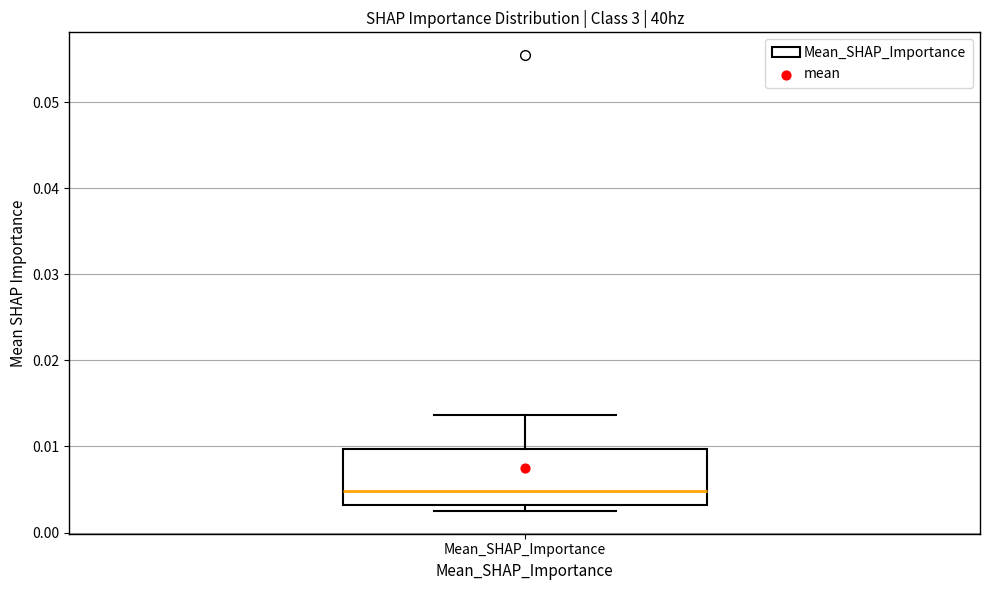

Read this box plot against the y-axis: the position of the median line, the range covered by the box, and the ends of both whiskers. The values are not printed on the chart, so give them approximately, as read against the axis.

median 0.005, box 0.003 to 0.010, whiskers 0.003 (just below the box's lower edge) to 0.014